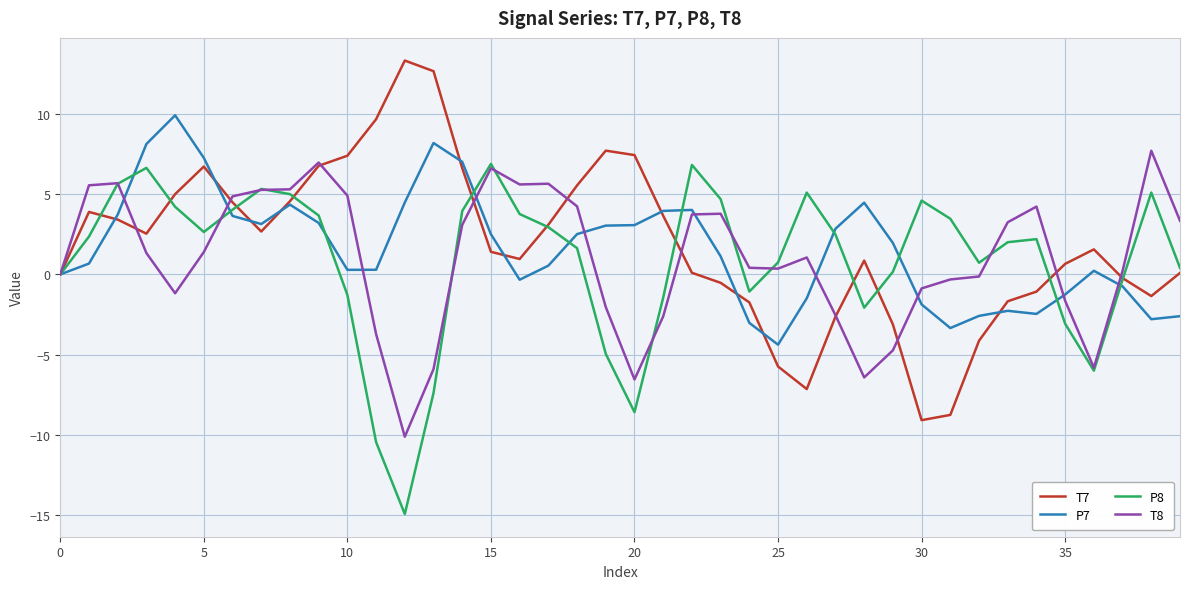

What is the minimum value shown in the chart?

-14.9